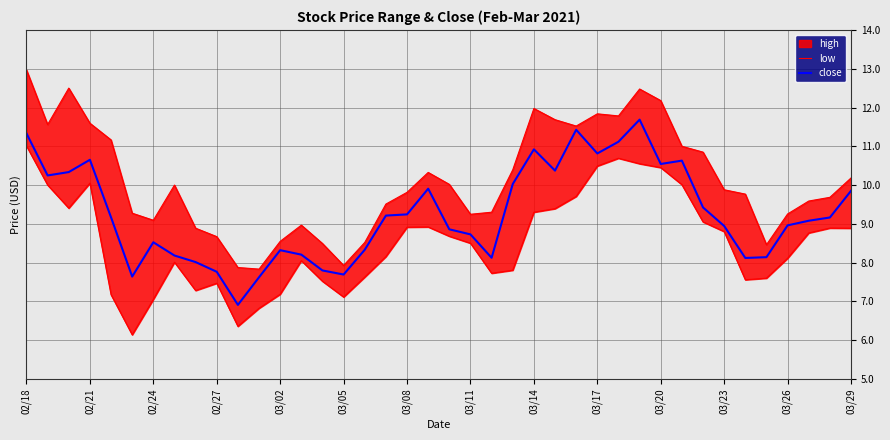

The close series shows 7.8 at 02/27. True or false?

True